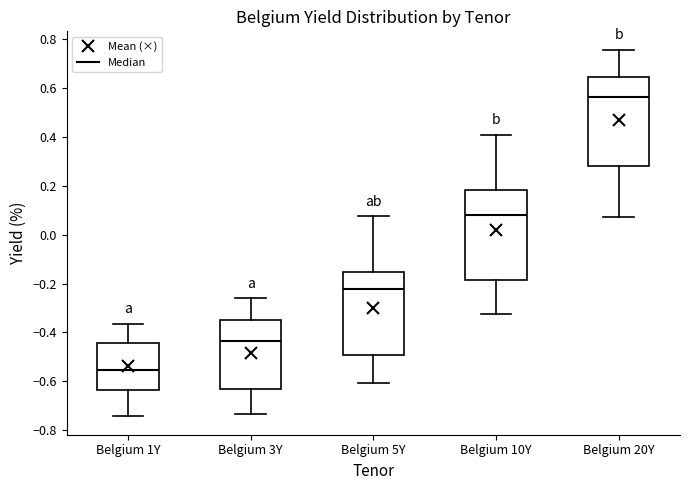

Which box's median line is the lowest?

Belgium 1Y